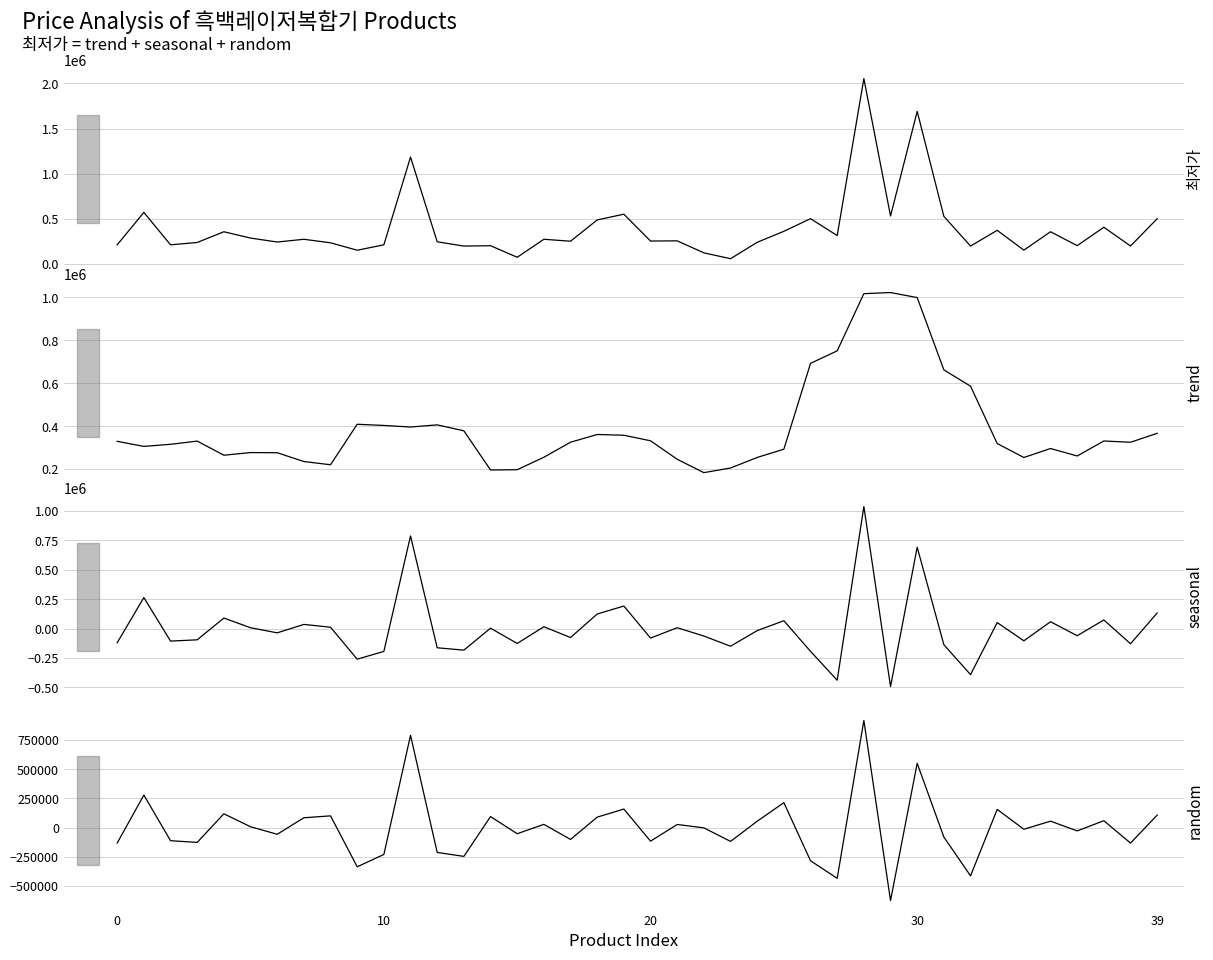

What is the sum of the 최저가 values at 37 and 16?

674500.0